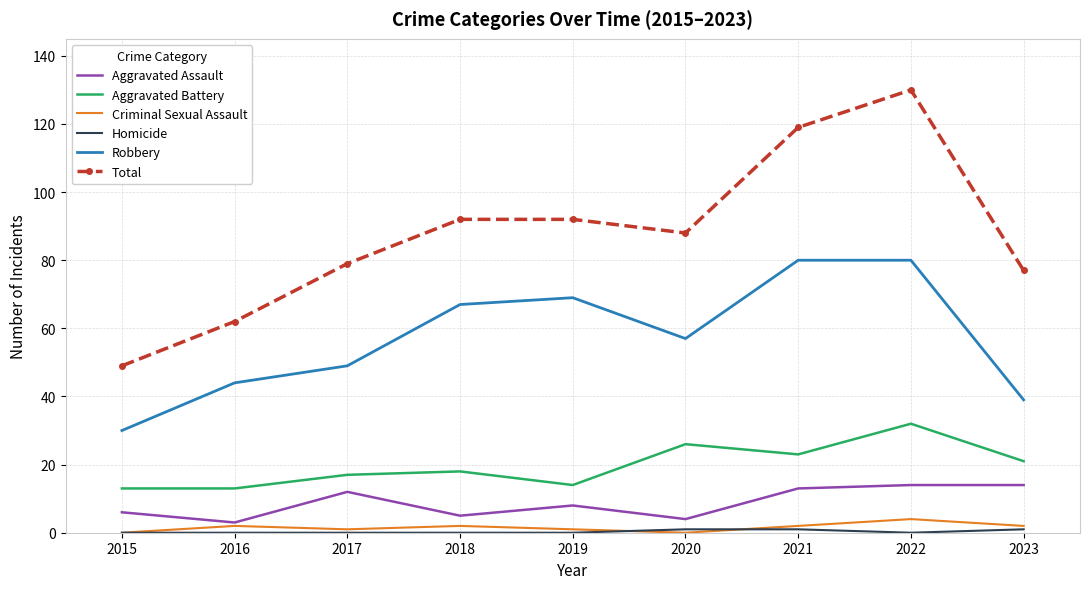

Where is Robbery nearest to the value 55?

2020